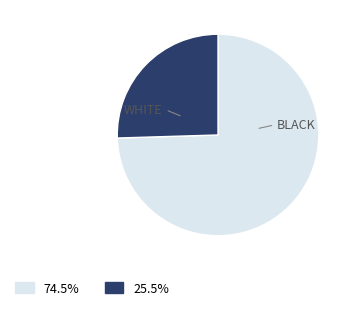

Is there any slice that represents more than half of the pie?

Yes